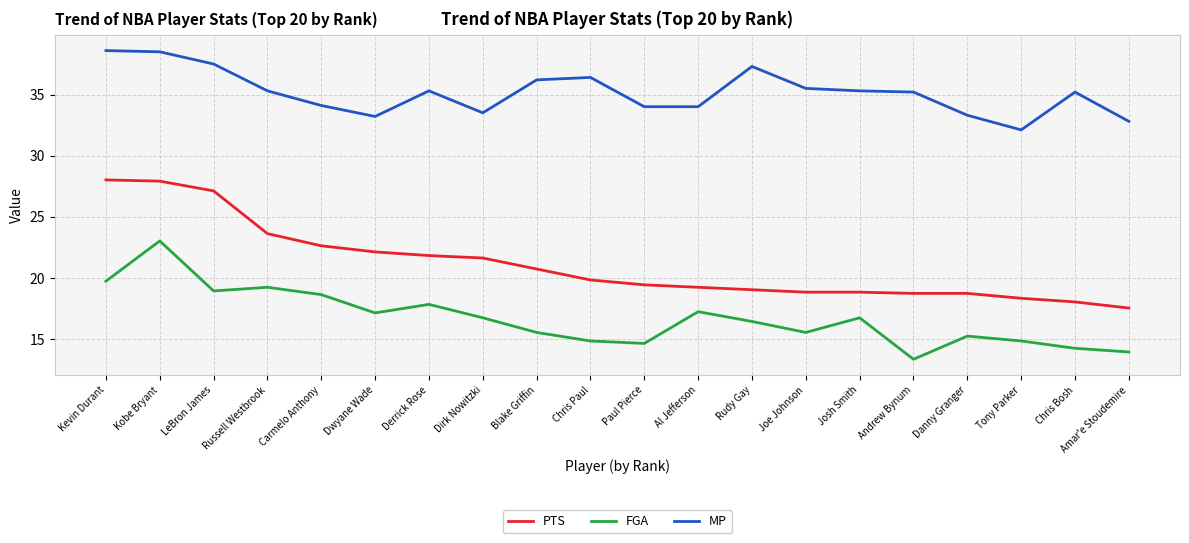

The value of PTS at Chris Bosh is 18.0. True or false?

True